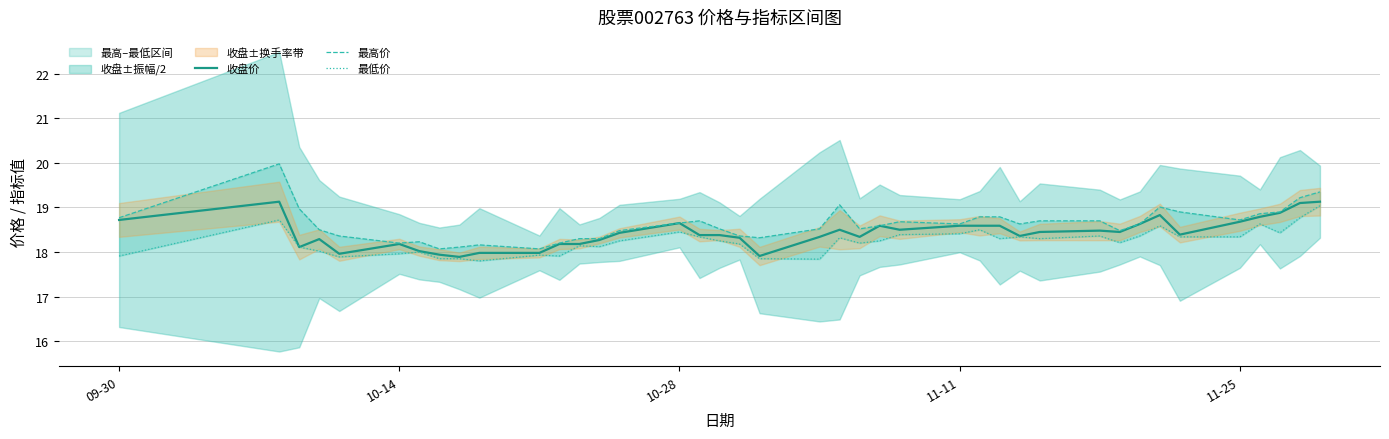

List the series in order of their peak value, highest first.

最高价, 收盘价, 最低价